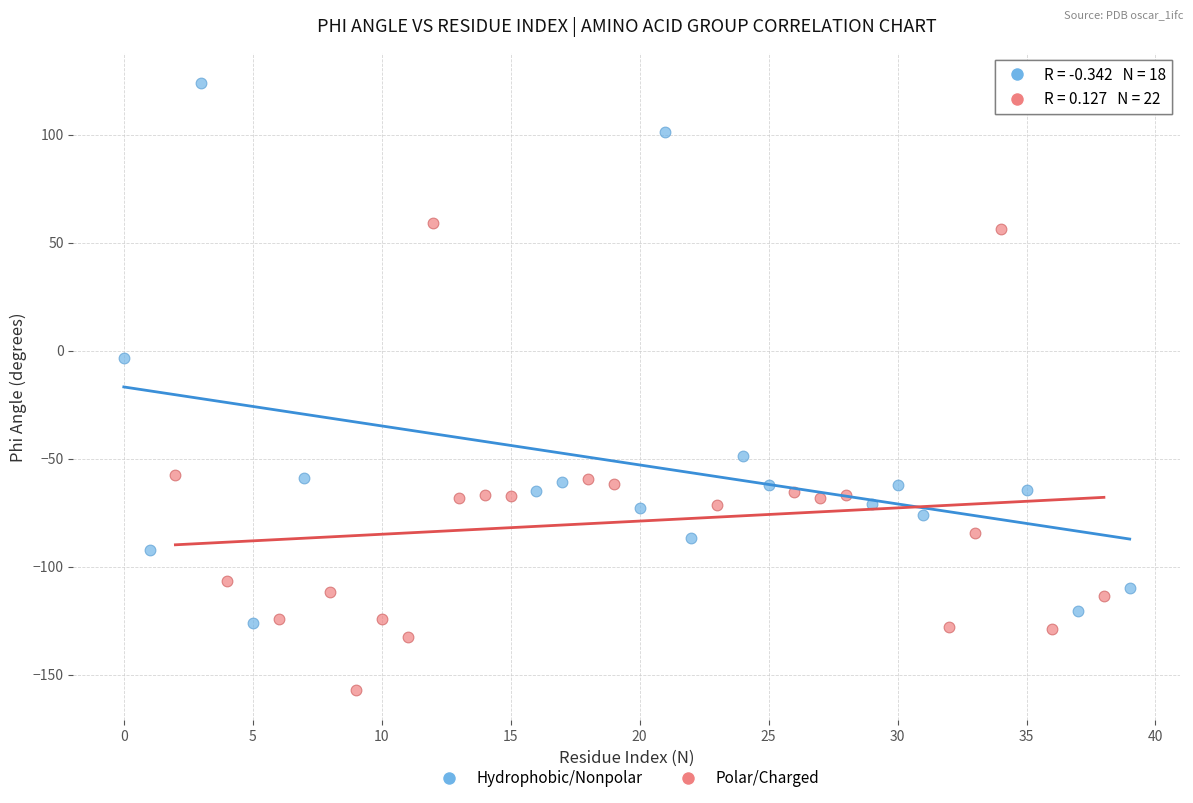

Which series has the widest spread of Y values?

Hydrophobic/Nonpolar